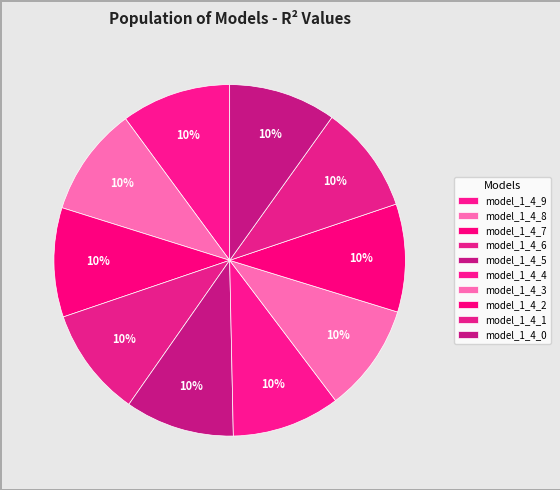

Count the number of slices in the pie.

10